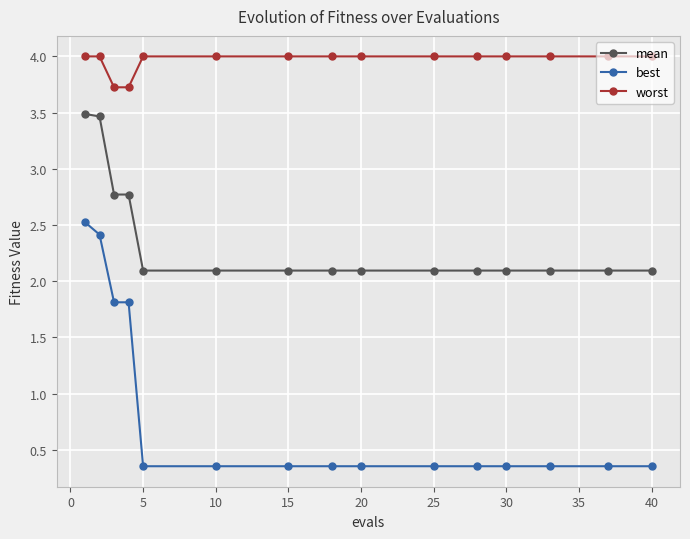

Rank the series by their average value, from lowest to highest.

best, mean, worst